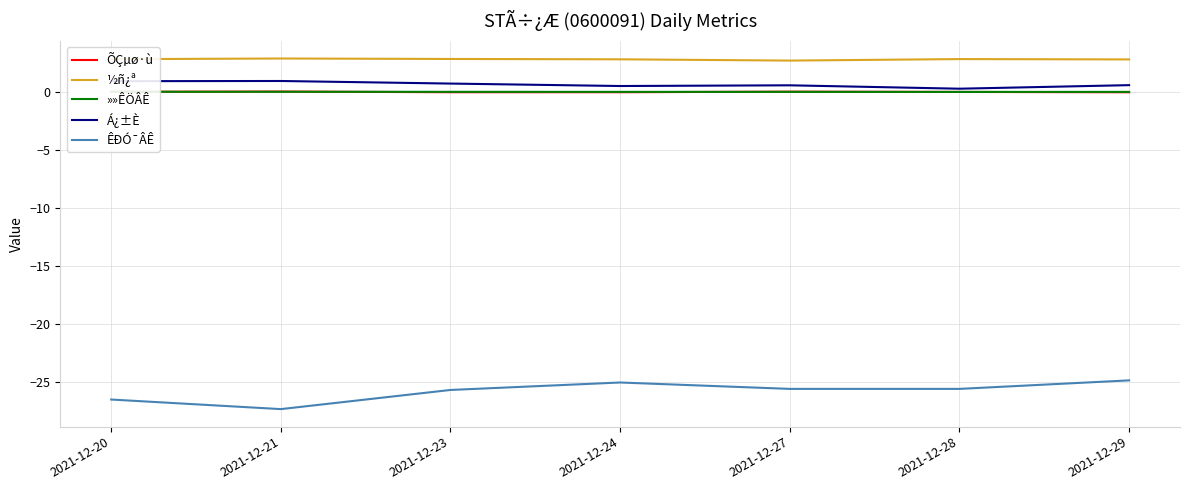

The ÊÐÓ¯ÂÊ series shows -36.6 at 2021-12-28. True or false?

False